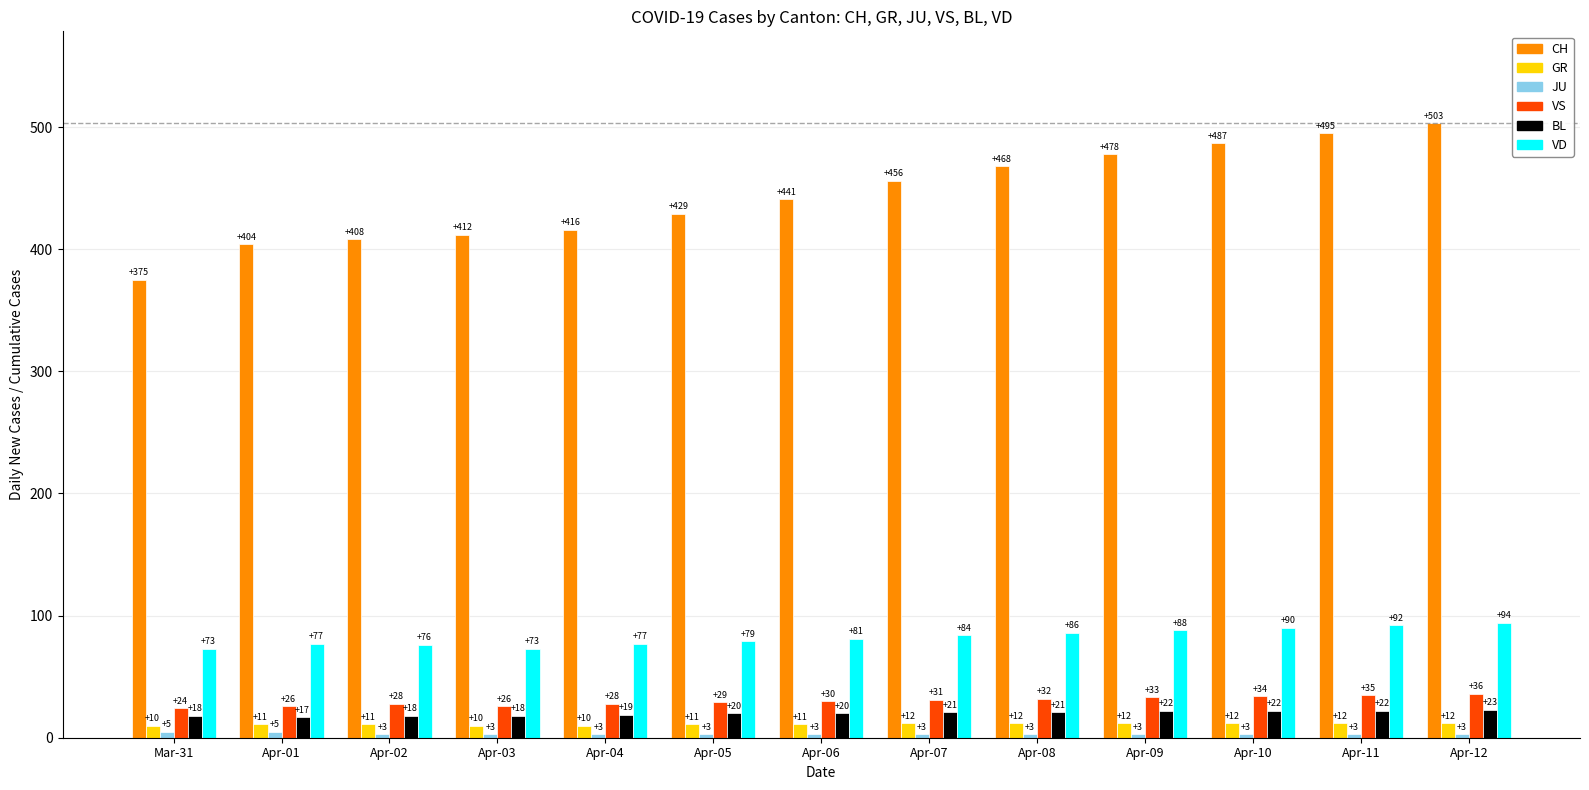

Count the BL values in the range 18 to 22.

11